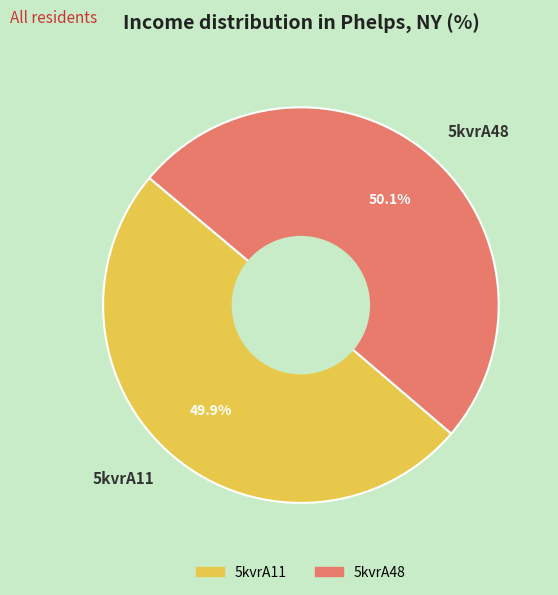

Approximately how many times larger is the value at 5kvrA11 compared to 5kvrA48?

1.0